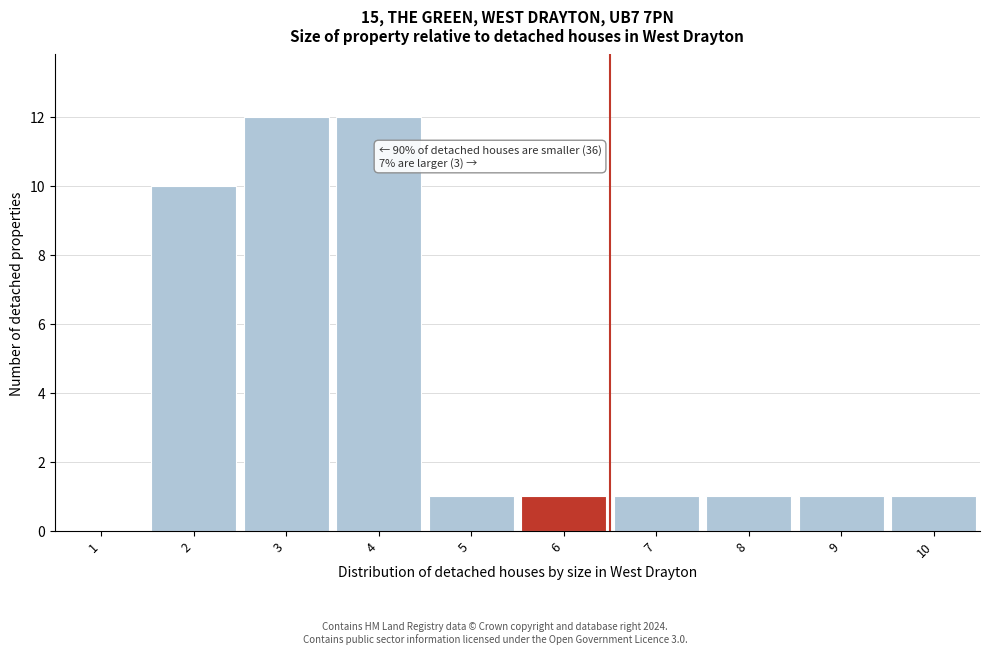

Reading left to right, transcribe all the data shown in this chart.

1=0	2=10	3=12	4=12	5=1	6=1	7=1	8=1	9=1	10=1